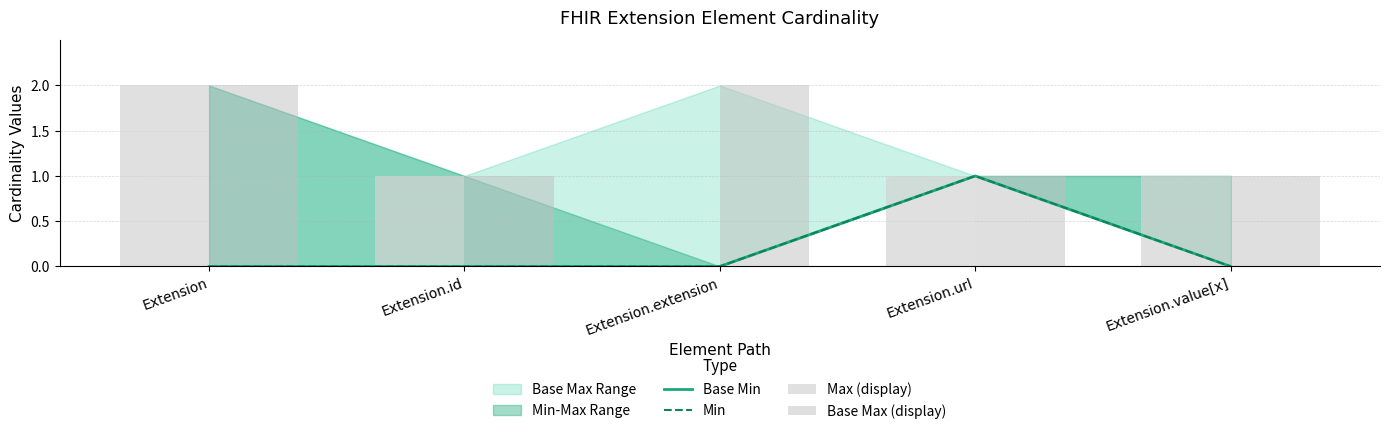

At how many categories does at least one series exceed 0?

5